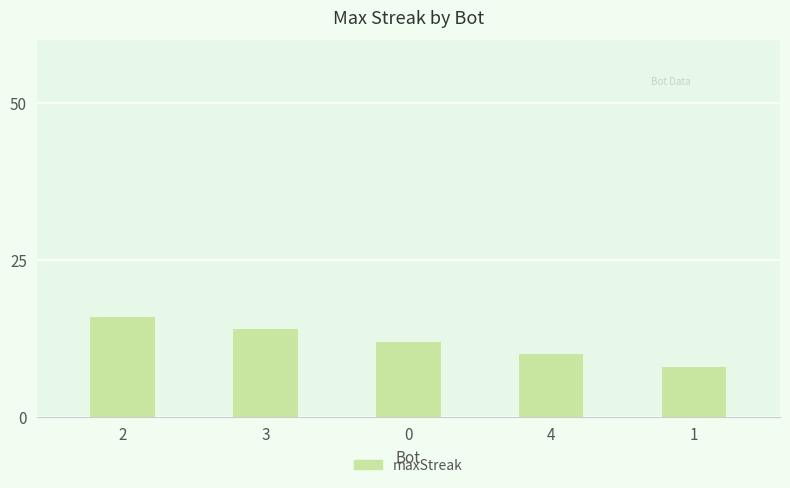

Reading left to right, list all the values displayed in this chart.

2=16	3=14	0=12	4=10	1=8